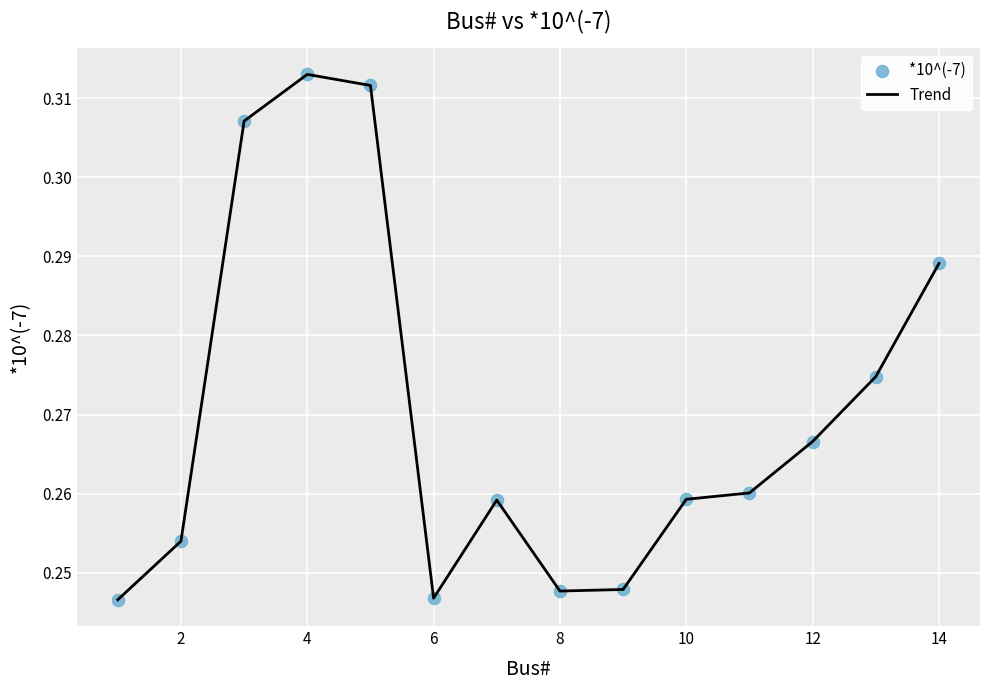

How many lines are shown in the chart?

1